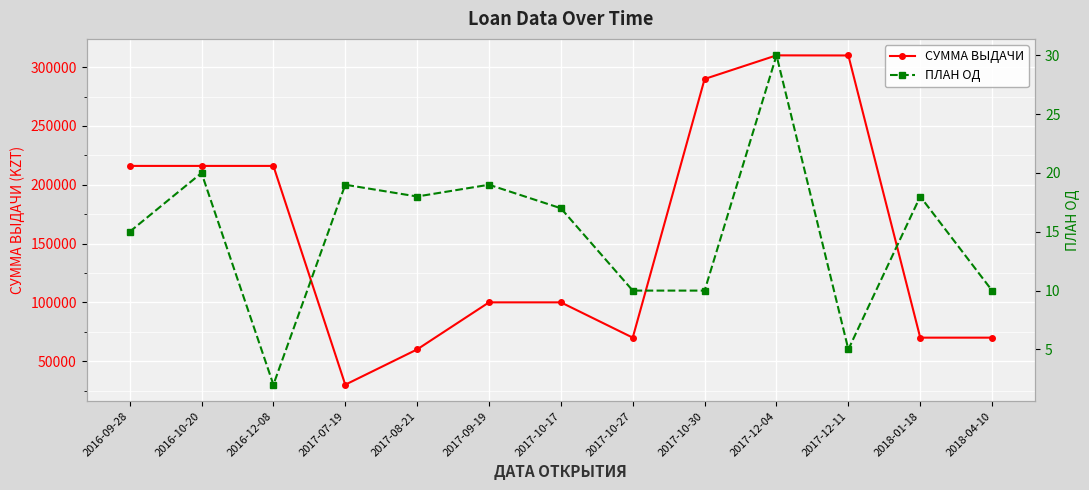

How many lines are shown in the chart?

2